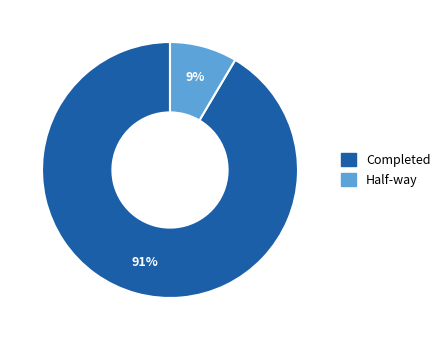

Is it true that Half-way is 18% of the pie?

False